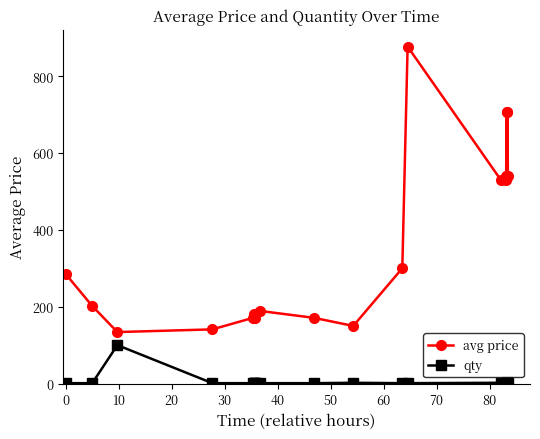

What is the maximum value shown in the chart?

877